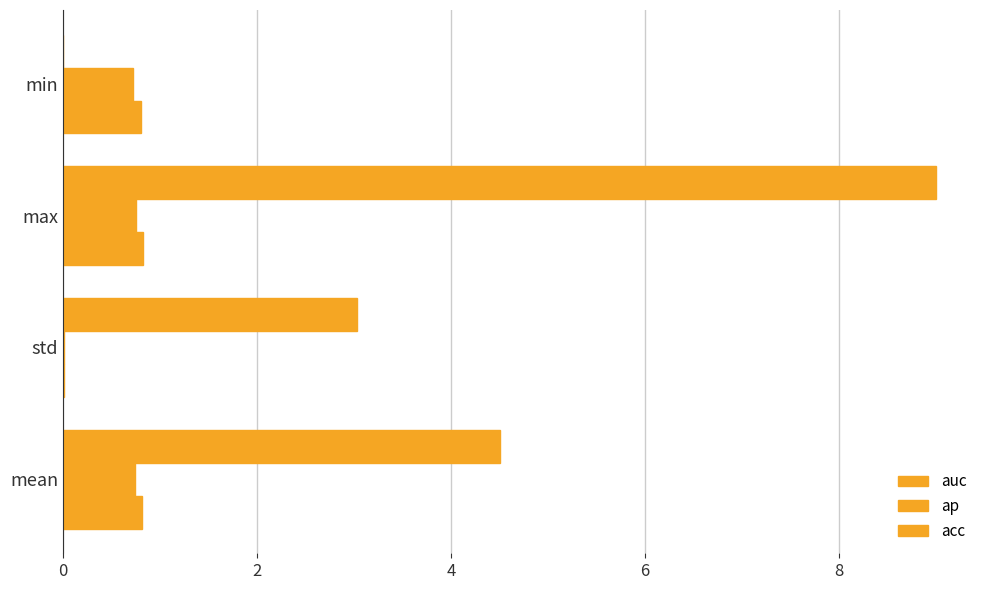

What is the sum of all acc values?

16.5